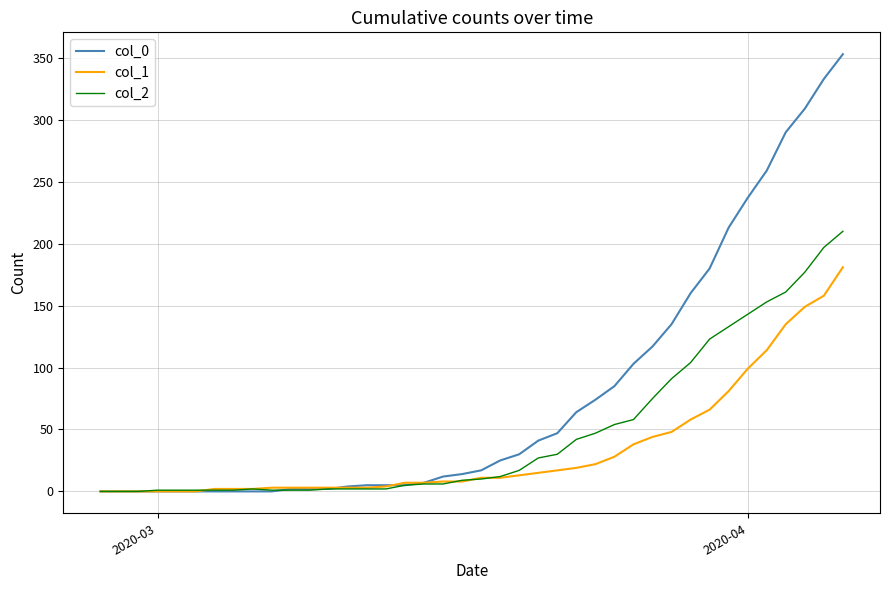

List the series in order of their overall mean, lowest first.

col_1, col_2, col_0